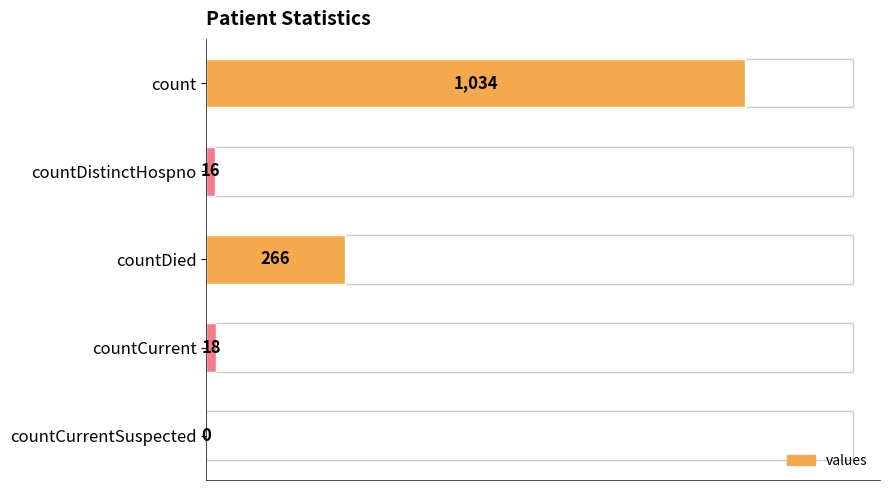

Reading bottom to top, what are all the values shown in this chart?

countCurrentSuspected=0	countCurrent=18	countDied=266	countDistinctHospno=16	count=1034